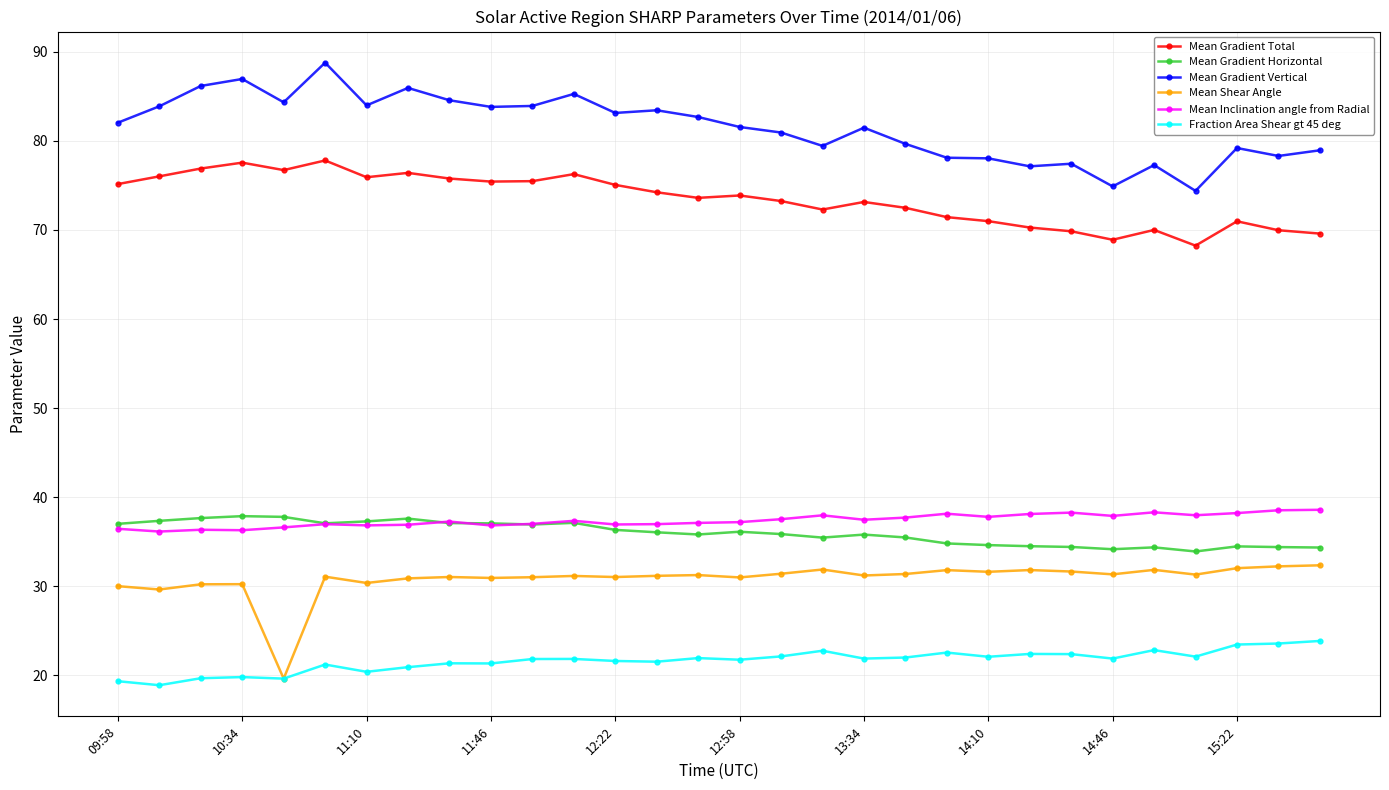

In Mean Gradient Vertical, how many points are lower than both neighbors (excluding endpoints)?

9